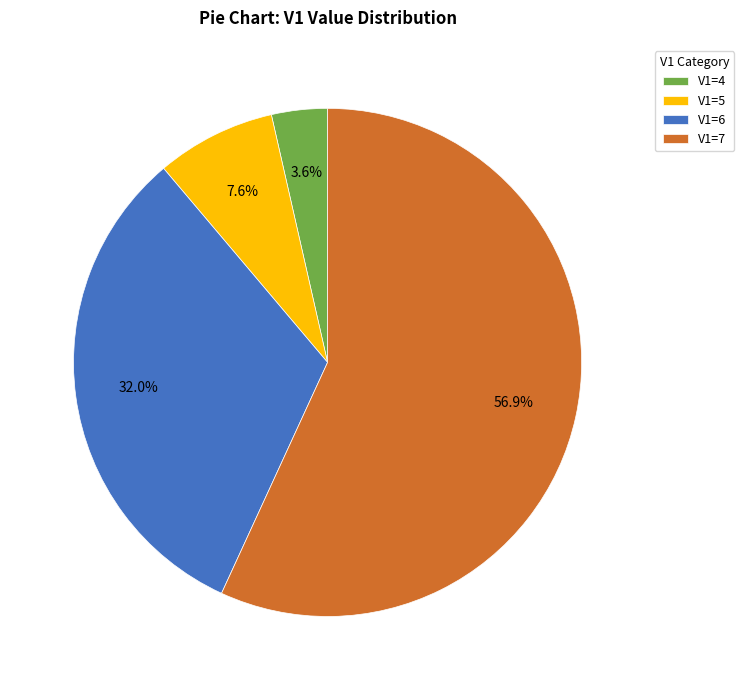

What is the majority slice?

V1=7